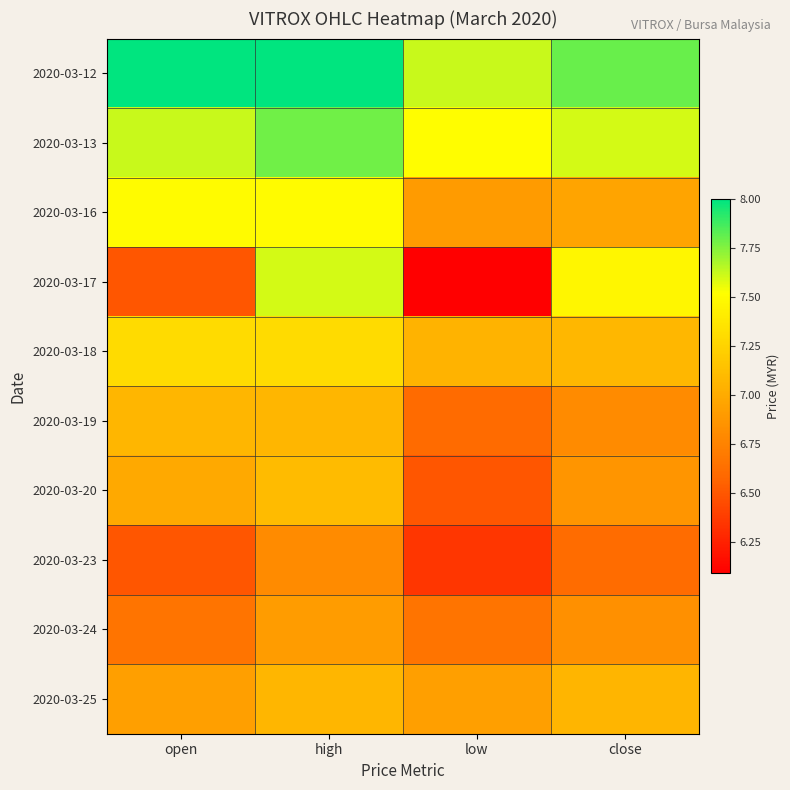

Which label corresponds to the largest value in the chart?

open